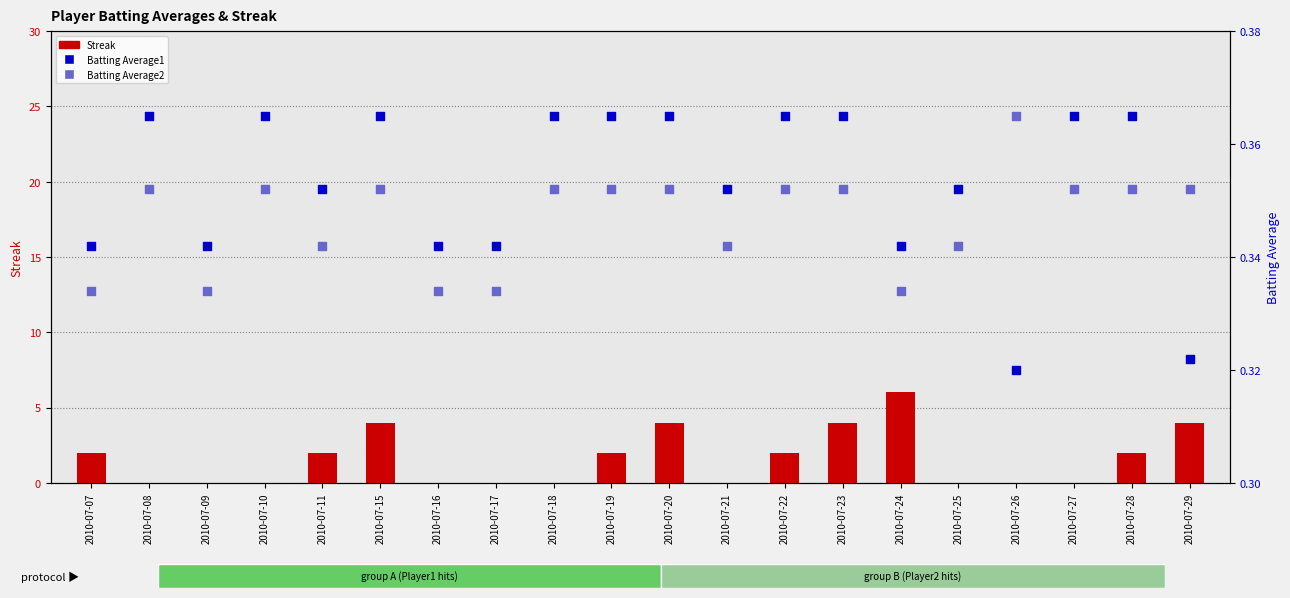

Which series has the largest Y range (max minus min)?

Streak